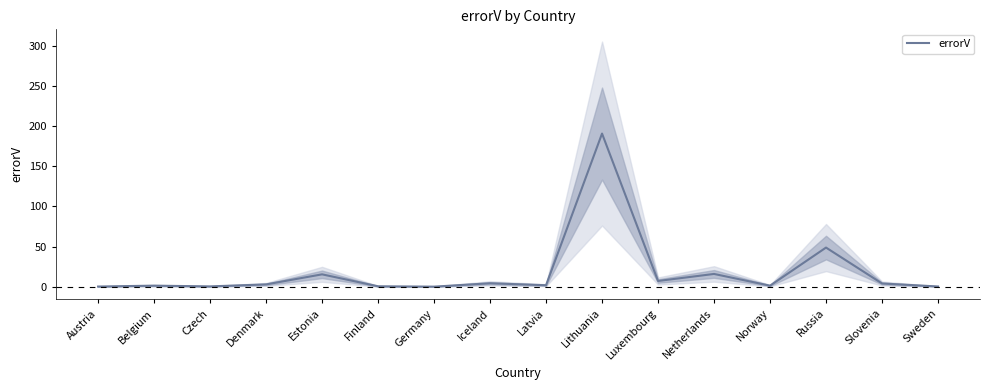

At which label is the value closest to 95?

Russia